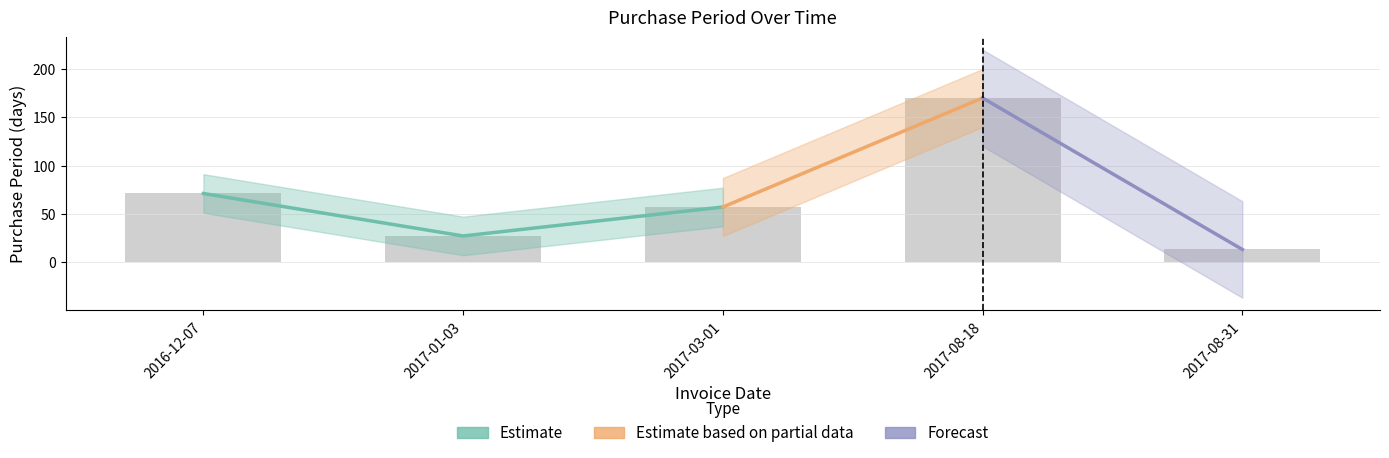

What is the ratio of the value at 2017-03-01 to the value at 2016-12-07?

0.8